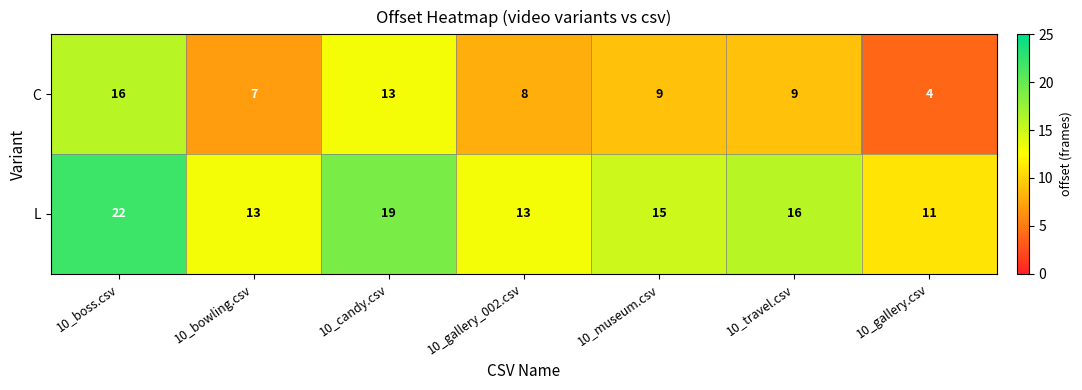

At which label does C reach its peak?

10_boss.csv